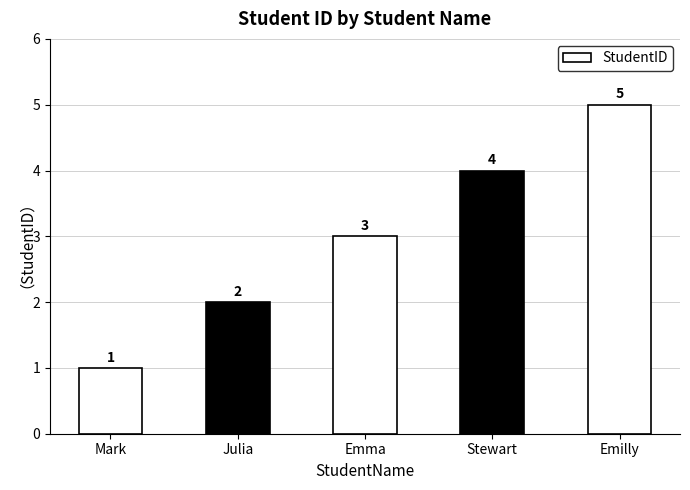

What is the average value?

3